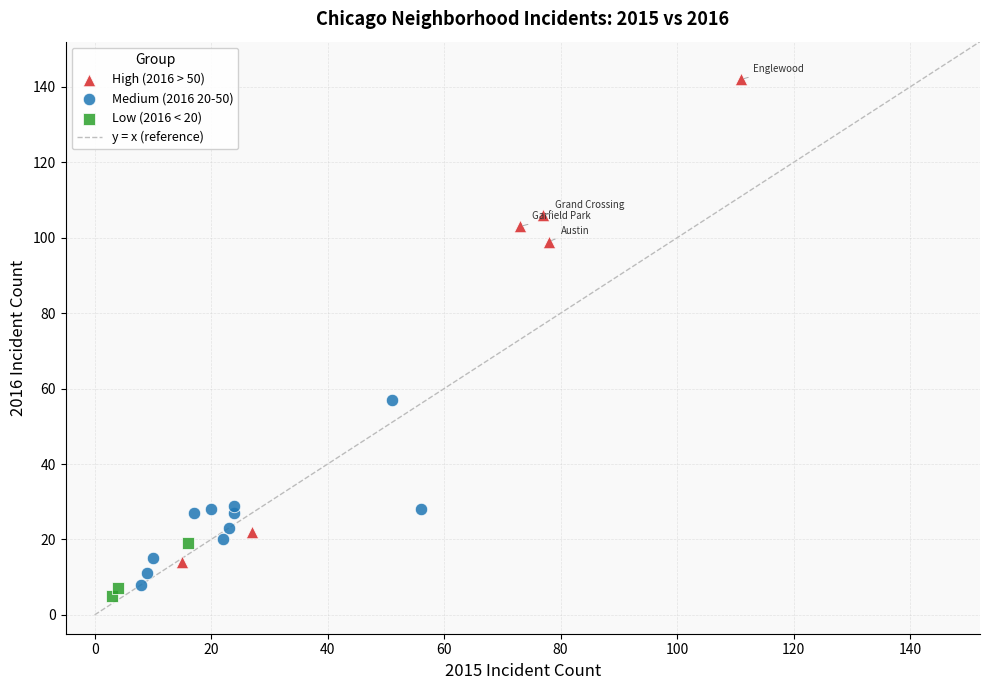

Which series reaches the maximum Y coordinate?

High (2016 > 50)